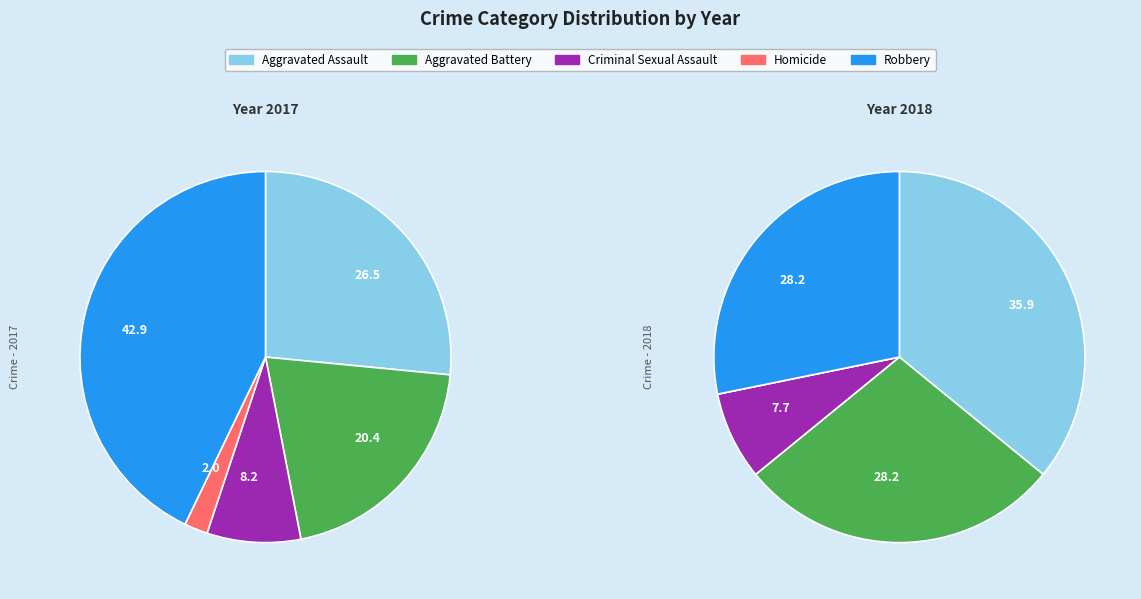

Is there any slice that represents more than half of the pie?

No